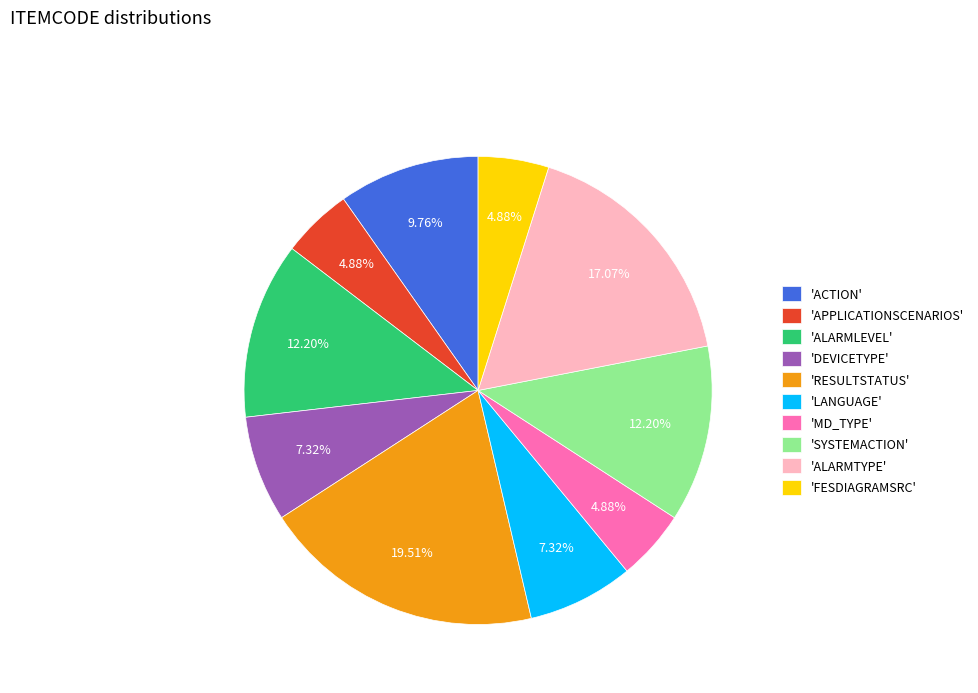

Combined, do 'ALARMTYPE' and 'SYSTEMACTION' account for over 50%?

No